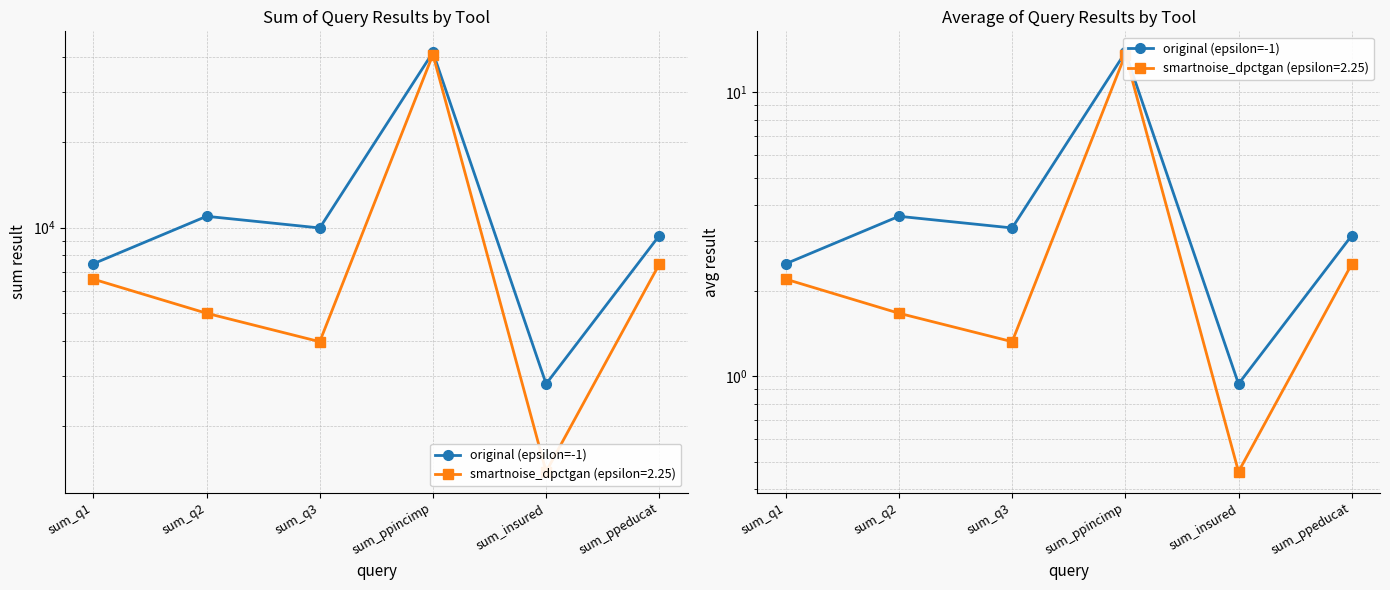

What is the sum of all values?

27.3